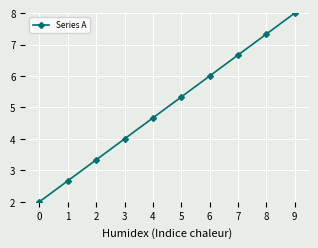

Reading right to left, what are all the values shown in this chart?

9=8.0	8=7.3	7=6.7	6=6.0	5=5.3	4=4.7	3=4.0	2=3.3	1=2.7	0=2.0